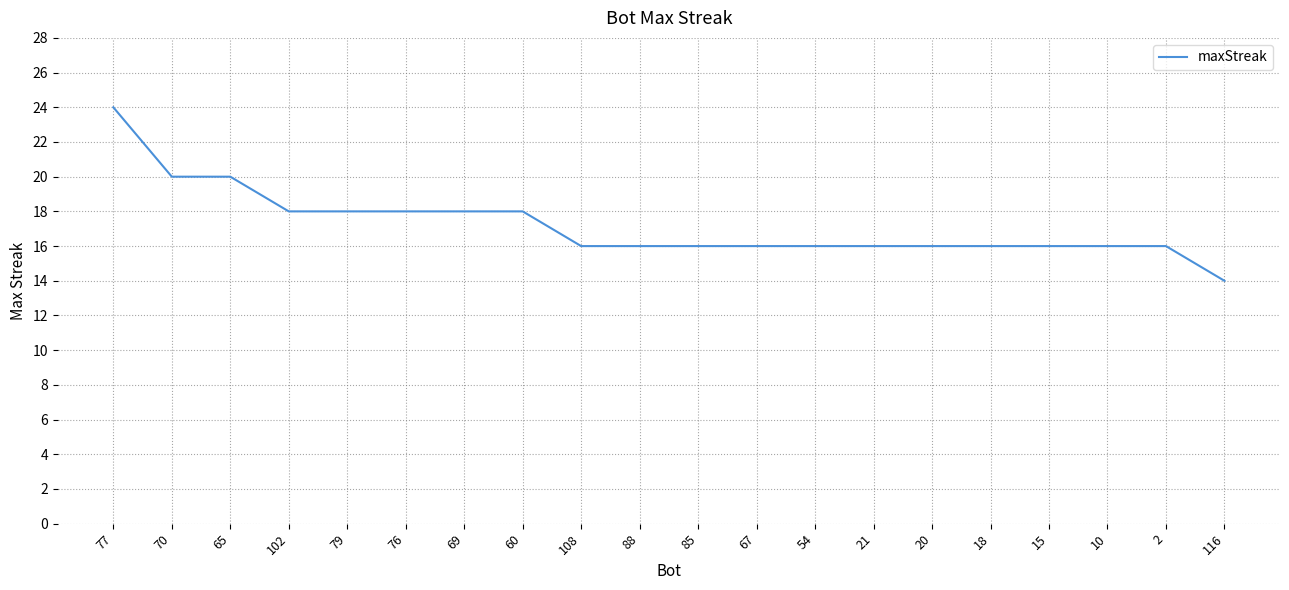

What is the difference between the maximum and minimum values?

10